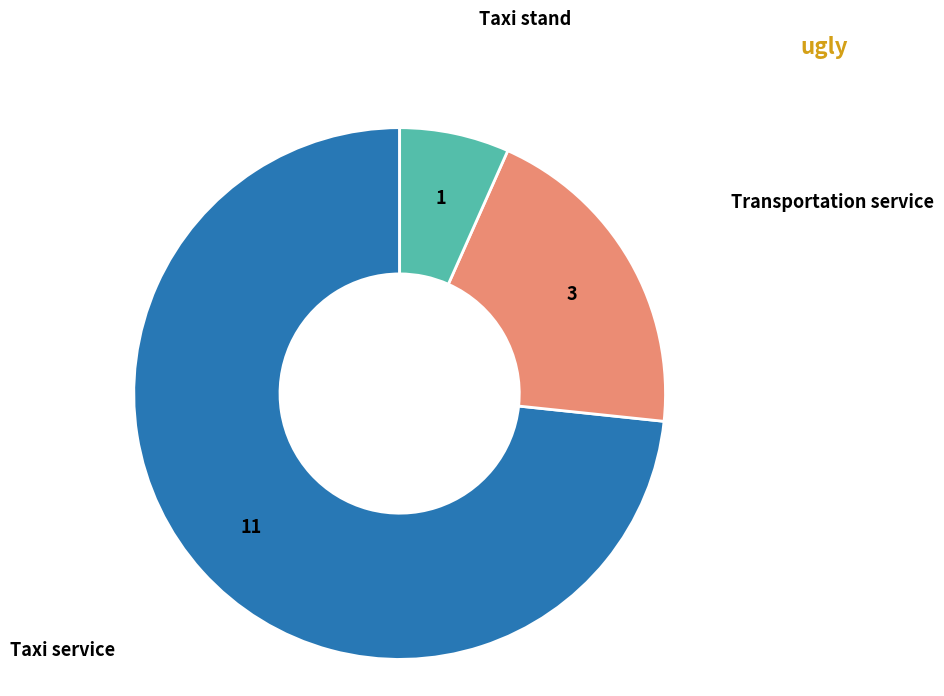

How many slices are in this pie chart?

3